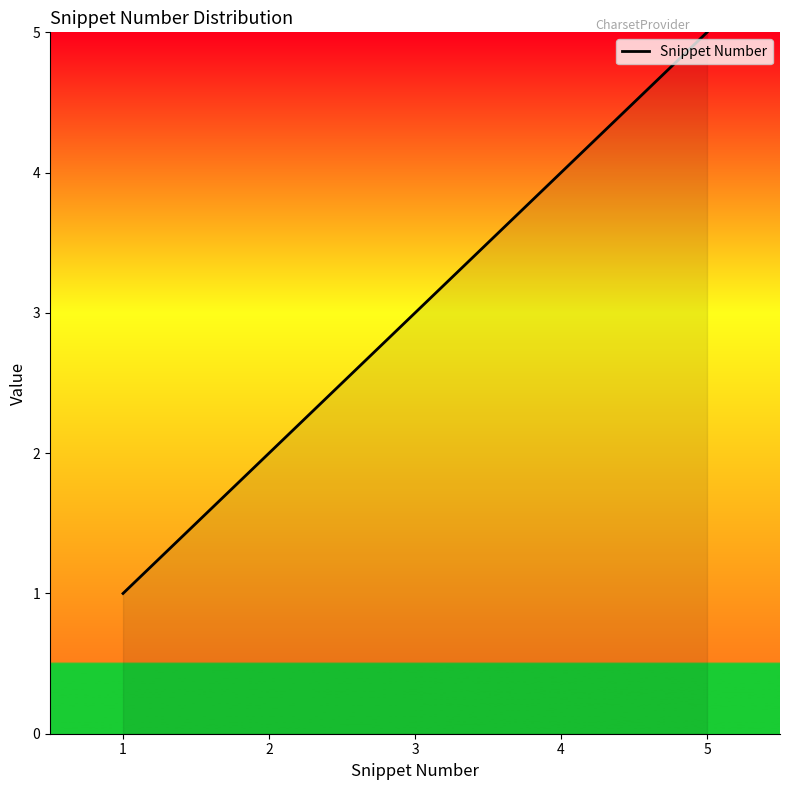

What is the difference between the maximum and minimum values?

4